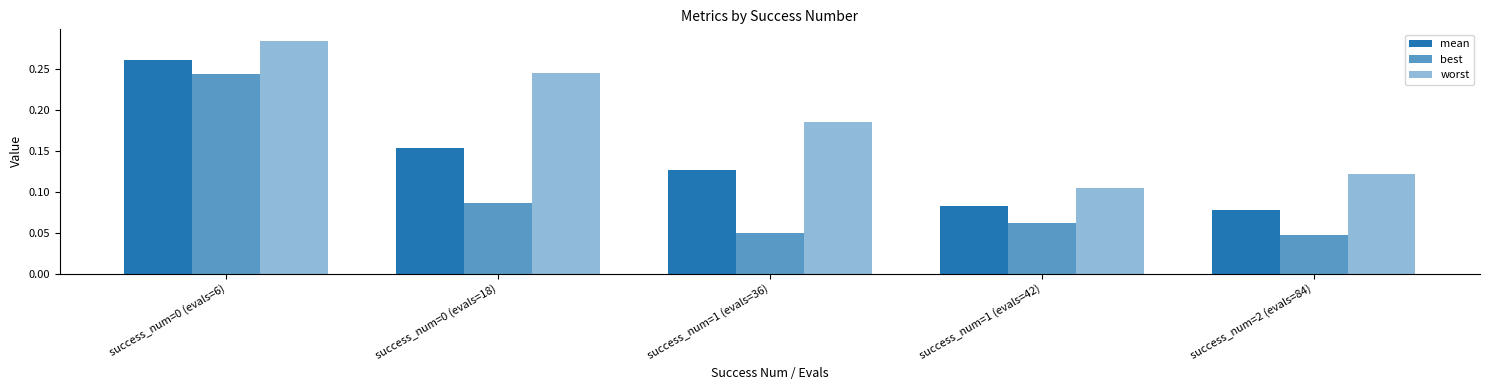

Reading left to right, what are all the values shown in this chart?

mean: 0.3	0.2	0.1	0.1	0.1
best: 0.2	0.1	0.0	0.1	0.0
worst: 0.3	0.2	0.2	0.1	0.1